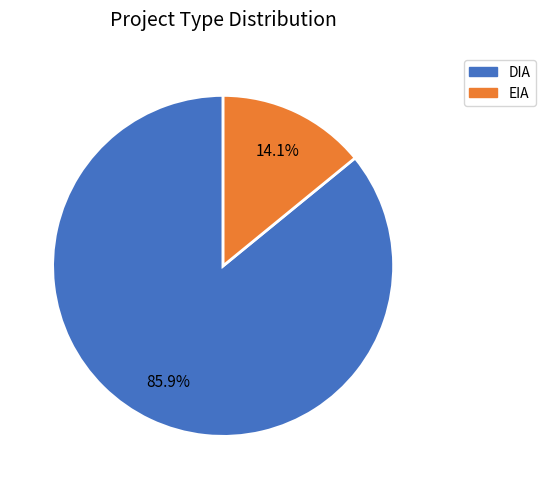

What percentage is the DIA slice, to the nearest percent?

86%